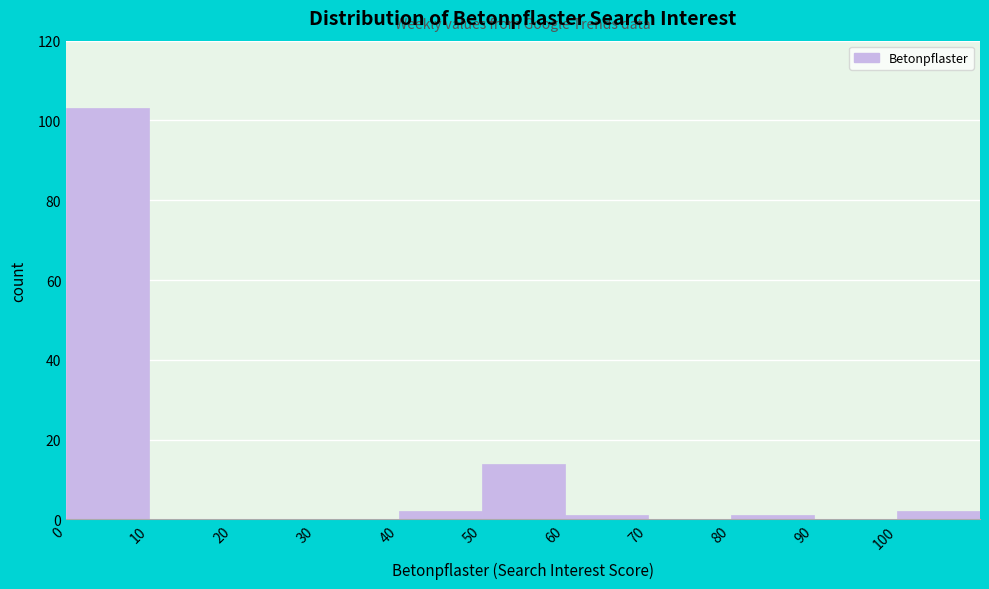

Reading left to right, list every bar in this chart as the range it spans on the x-axis followed by its height. The values are not printed on the chart, so give them approximately, as read against the axis.

0 to 10: 104
10 to 20: 0
20 to 30: 0
30 to 40: 0
40 to 50: 2
50 to 60: 14
60 to 70: under 2
70 to 80: 0
80 to 90: under 2
90 to 100: 0
100 to 110: 2